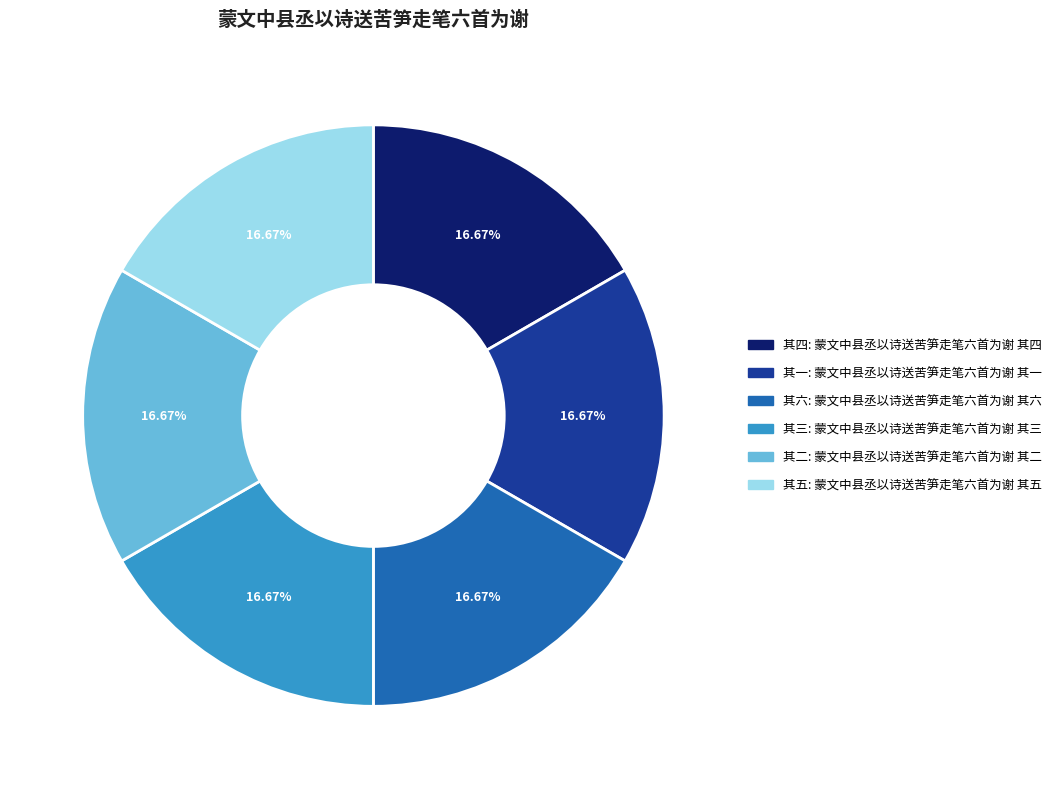

Count the number of slices in the pie.

6